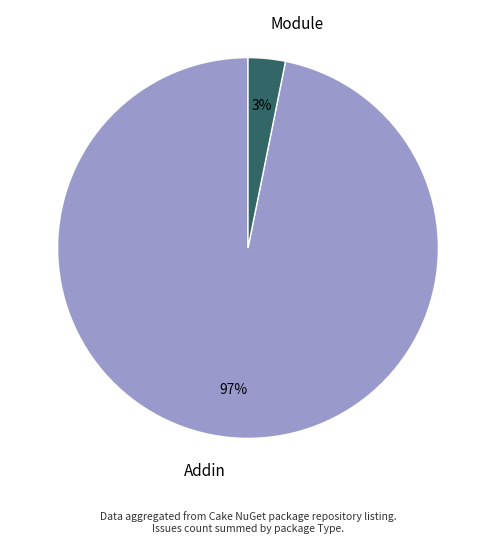

Which has a higher value, Module or Addin?

Addin